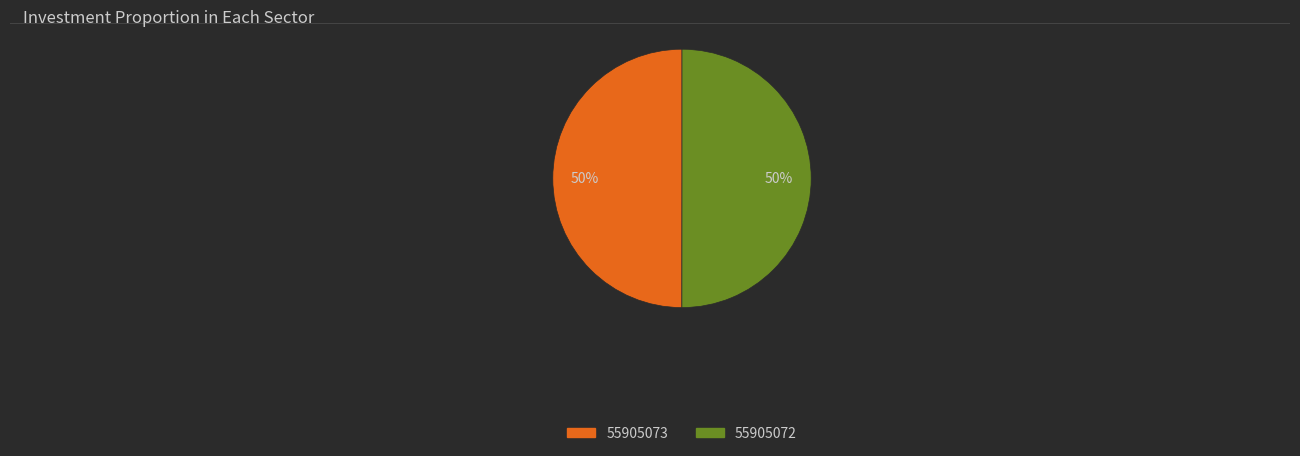

To the nearest percent, what portion does 55905072 represent?

50%